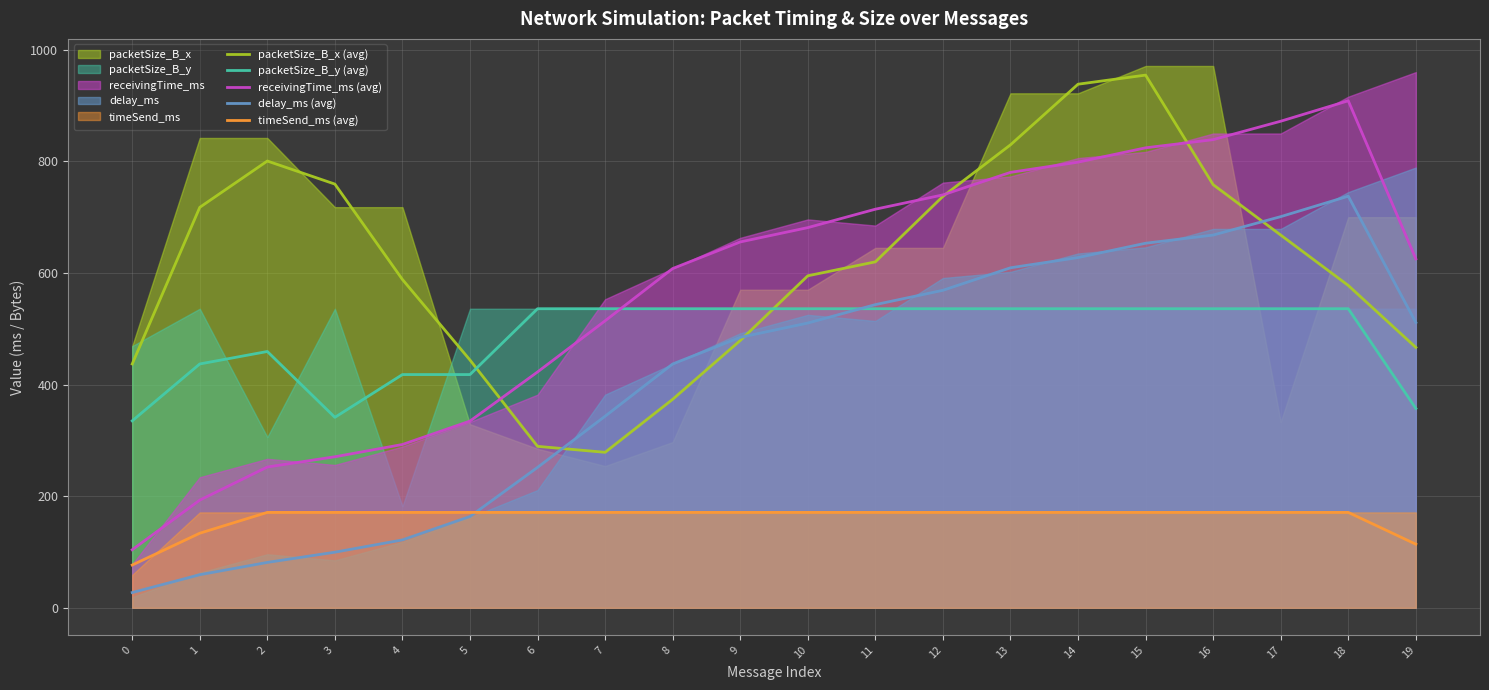

How many lines are shown in the chart?

5